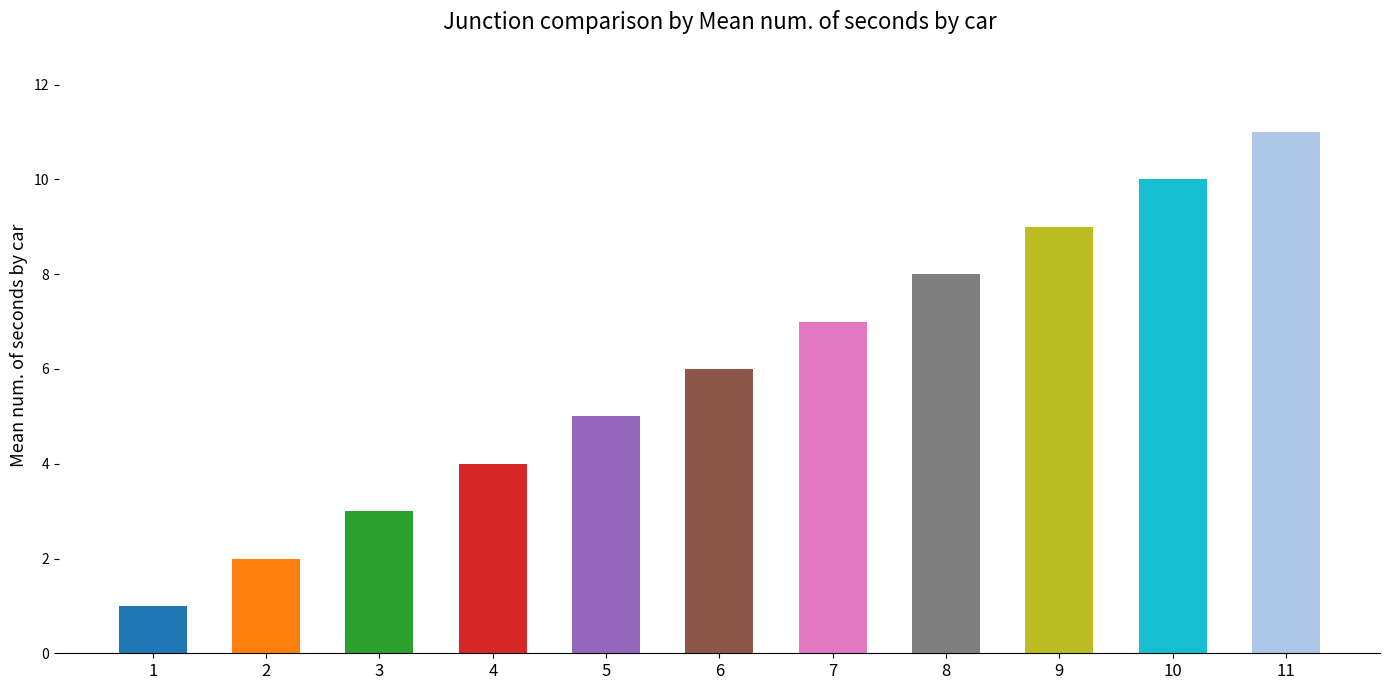

Which label corresponds to the largest value in the chart?

11